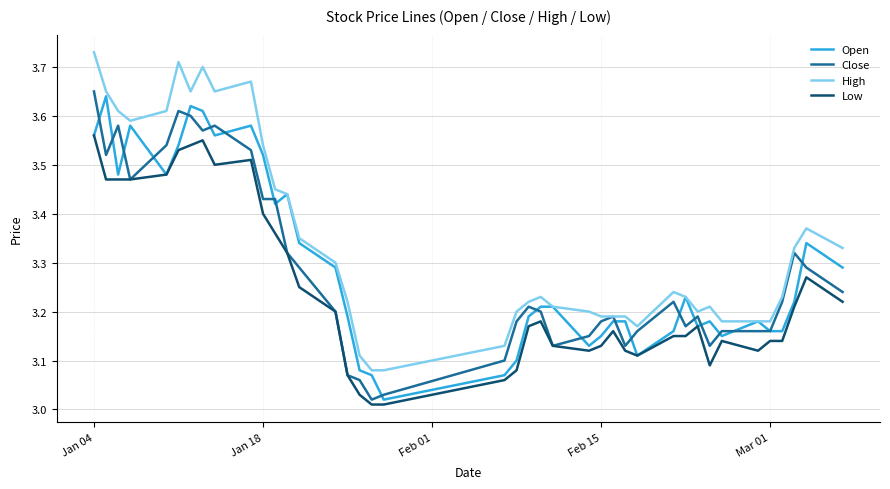

How many lines are shown in the chart?

4